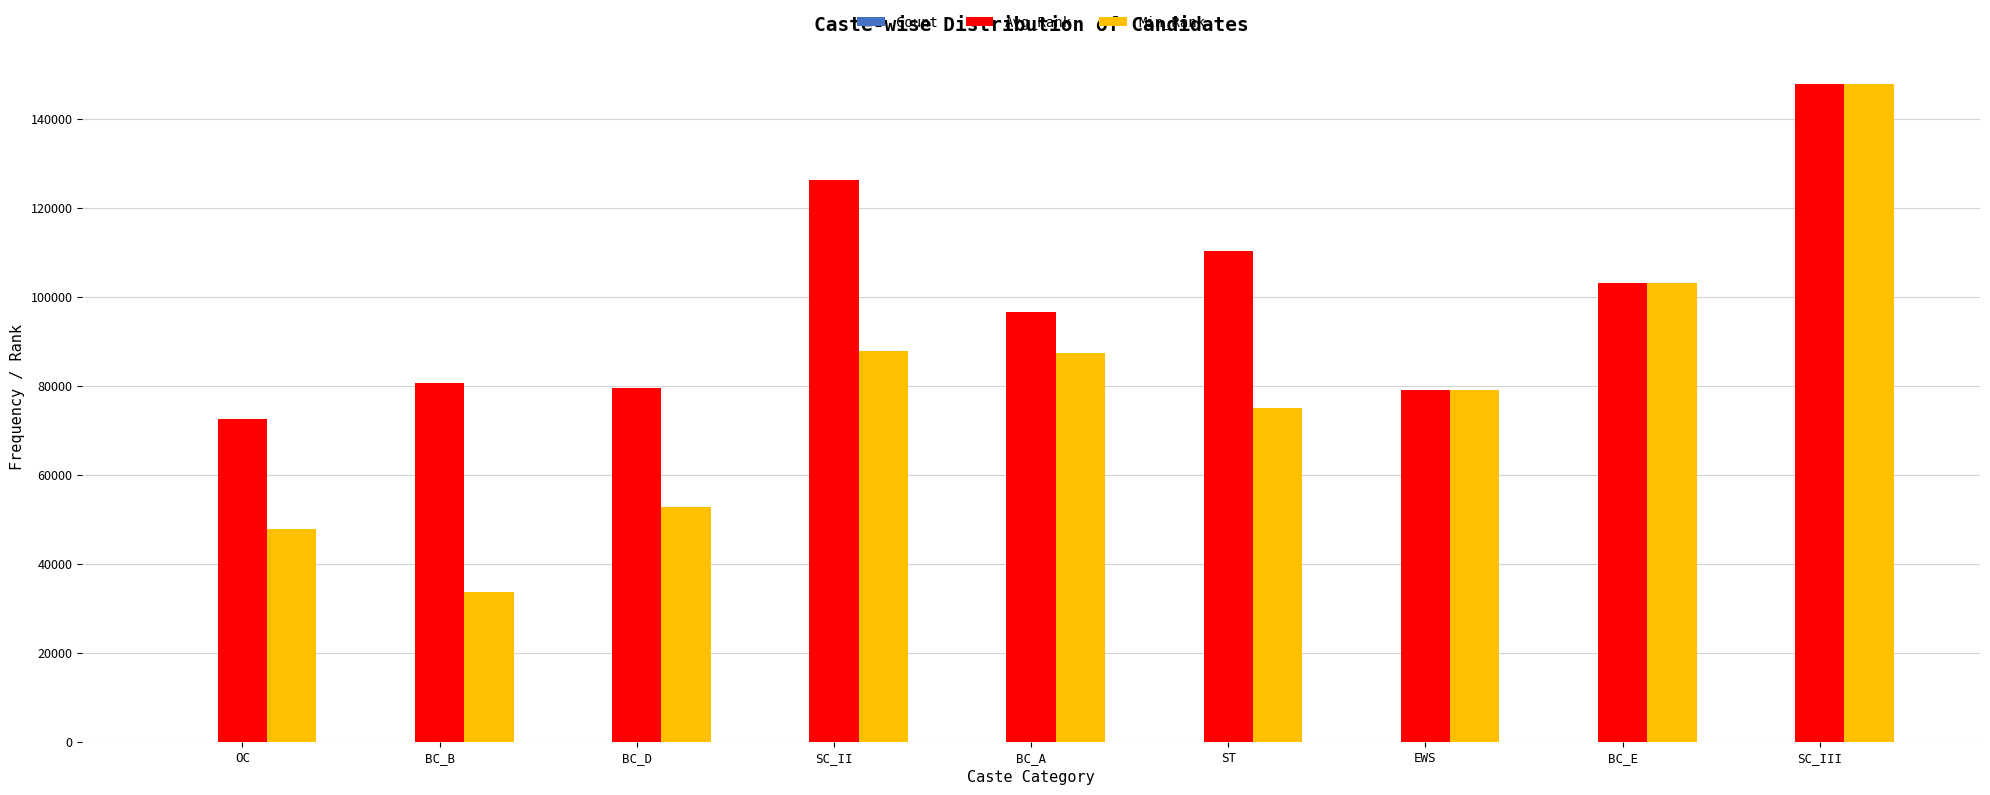

Which series changed the most between BC_D and BC_E?

Min_Rank